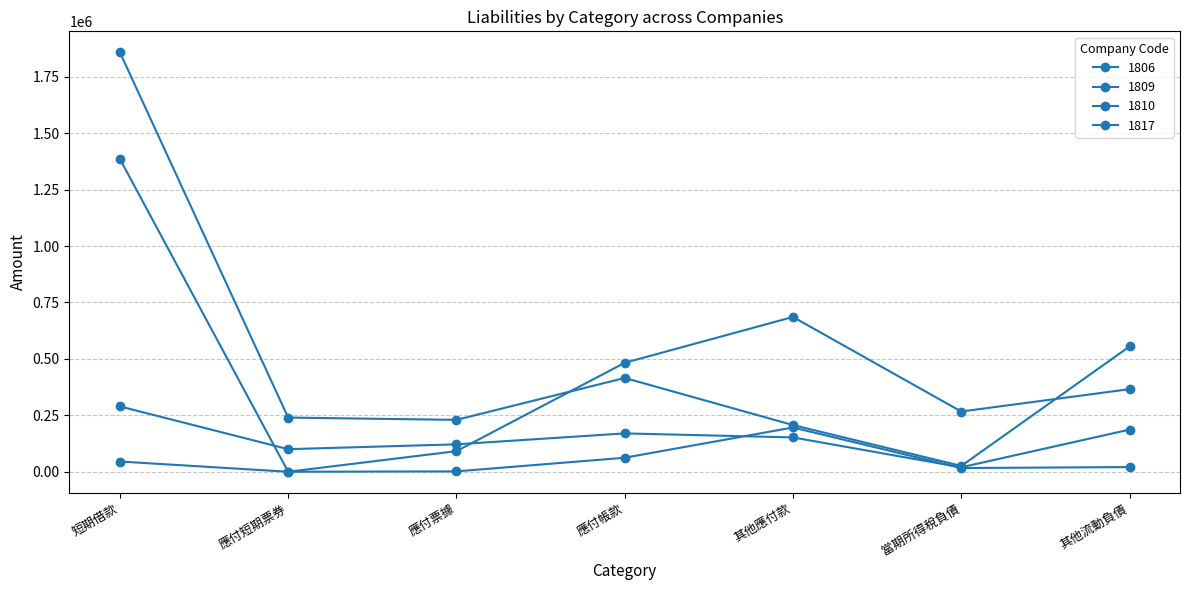

At which category does 1810 reach its first local peak?

應付帳款